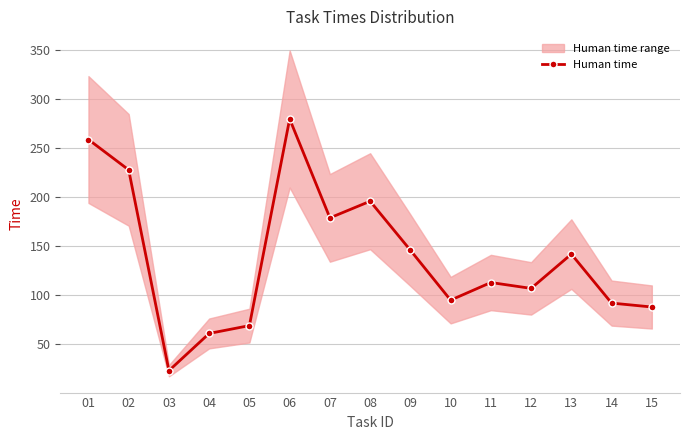

Reading left to right, transcribe all the data shown in this chart.

259	228	23	61	69	280	179	196	146	95	113	107	142	92	88